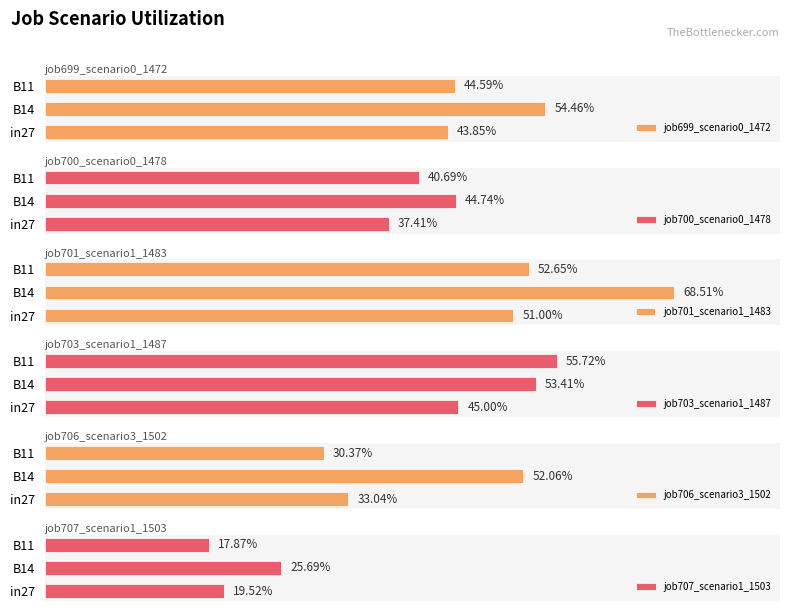

How many bars are there in total?

18